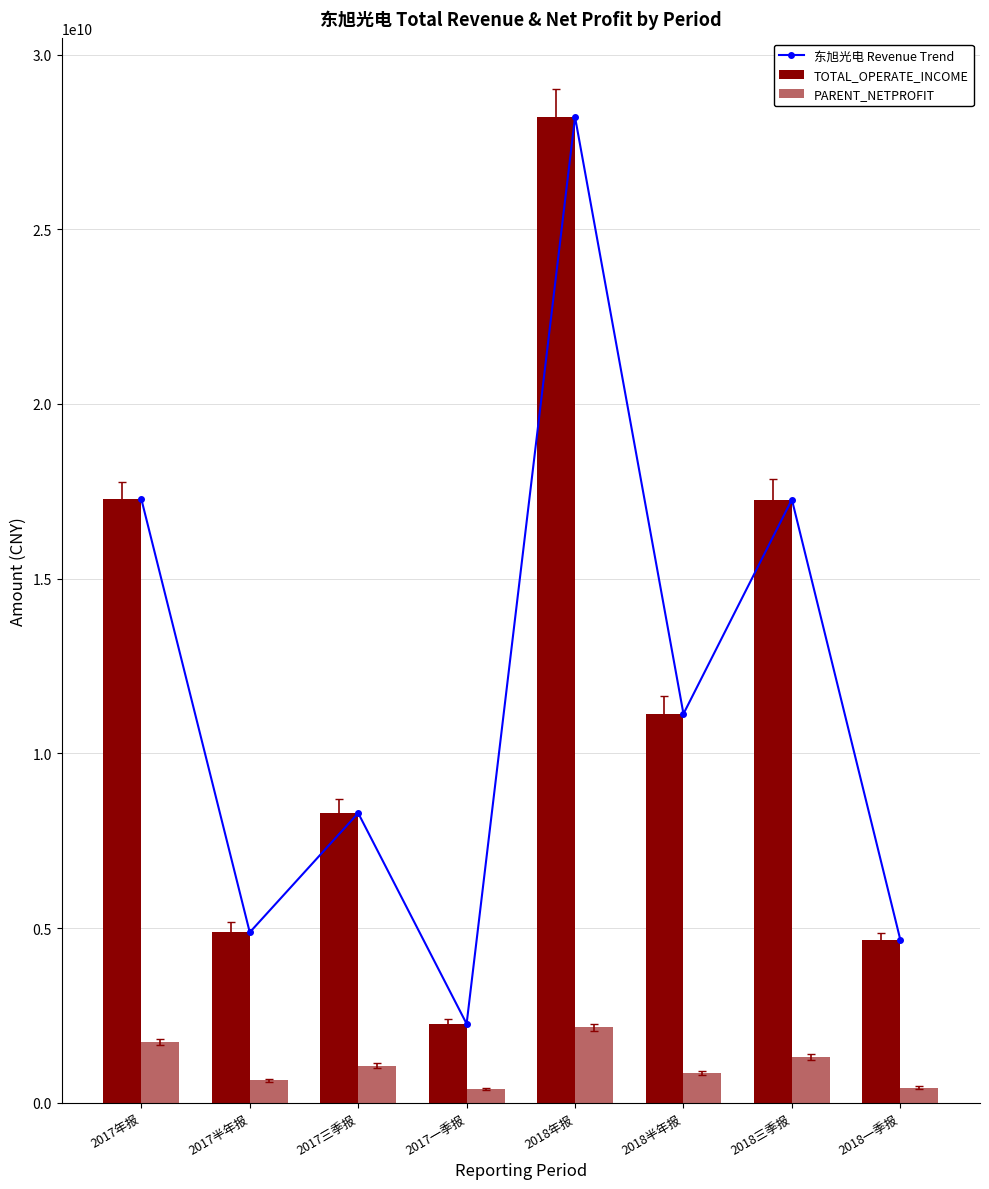

What is the sum of all TOTAL_OPERATE_INCOME values?

93972524438.5